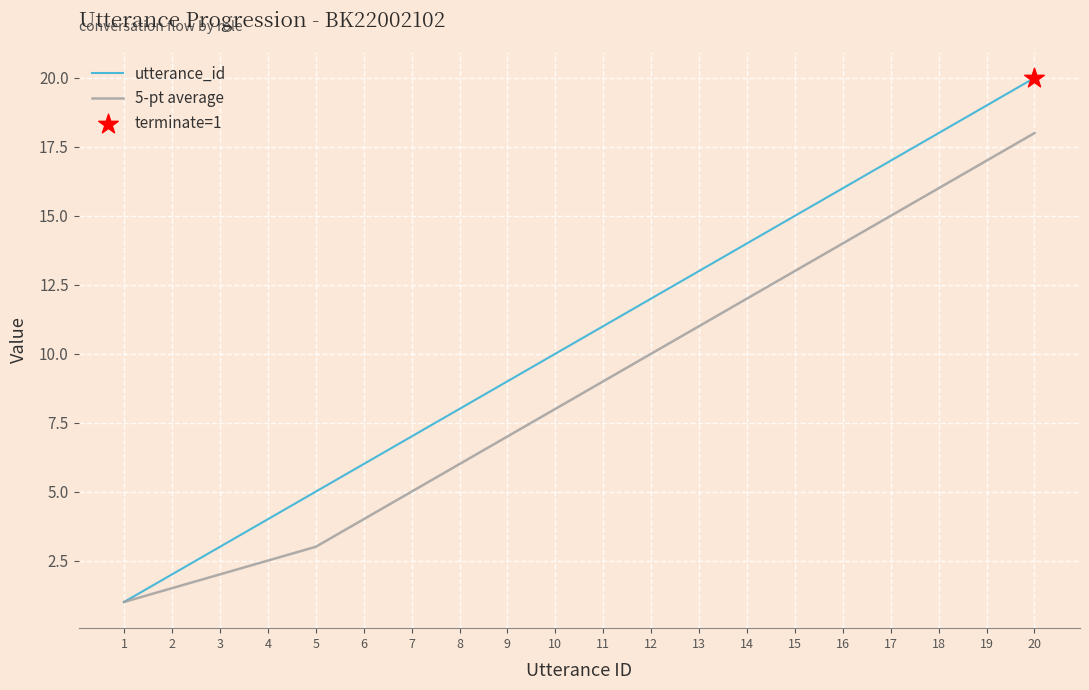

What is the minimum value for 5-pt average?

1.0